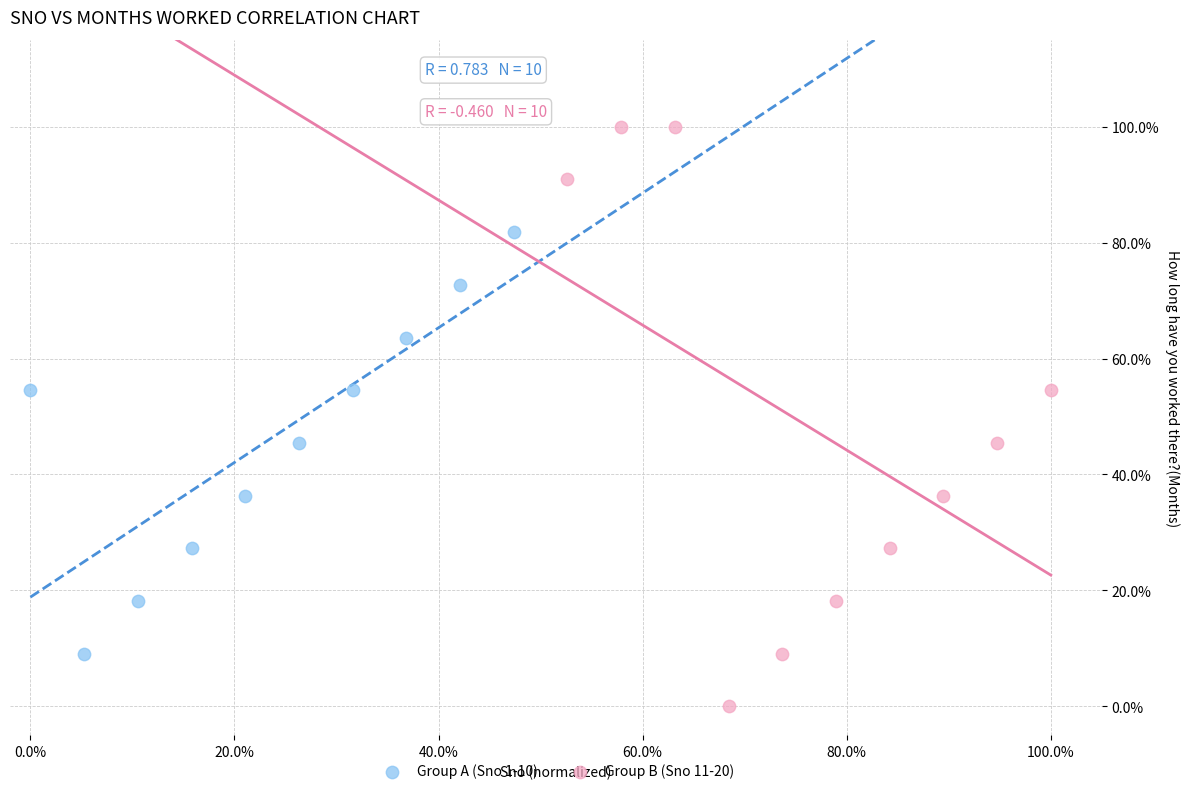

What are all the series names shown in the legend?

Group A (Sno 1-10), Group B (Sno 11-20)